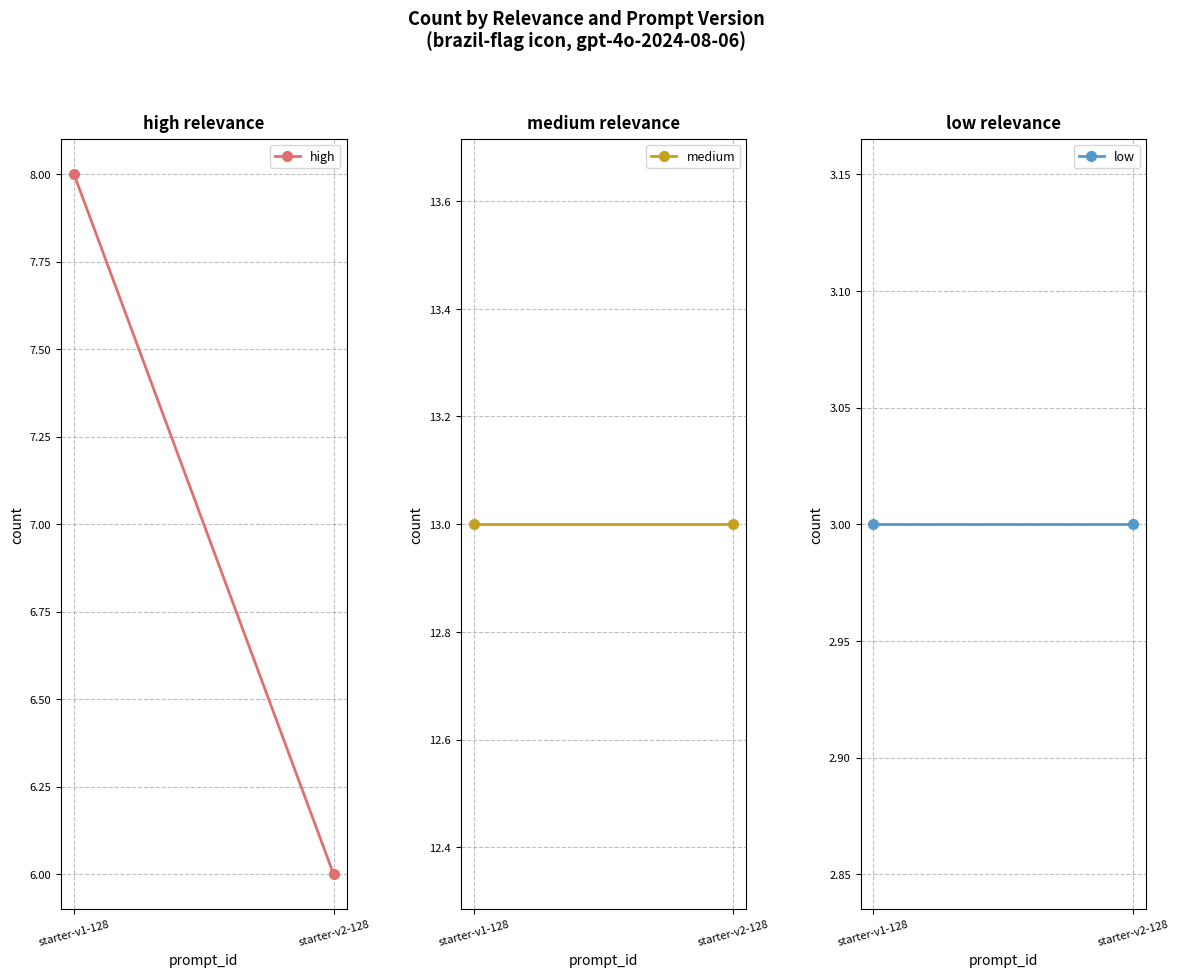

At which category is the sum across all series the highest?

starter-v1-128